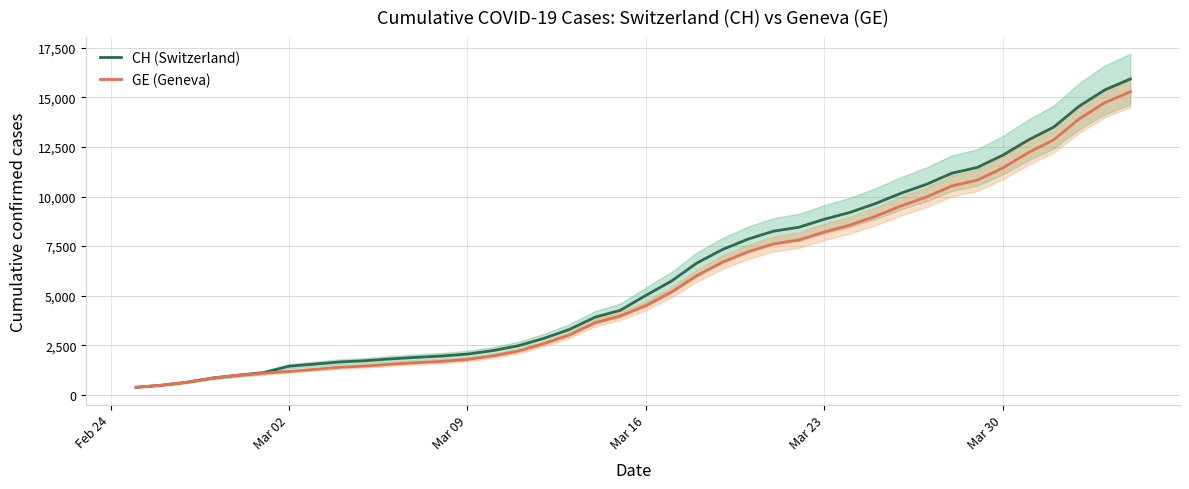

What is the maximum value for CH (Switzerland)?

15926